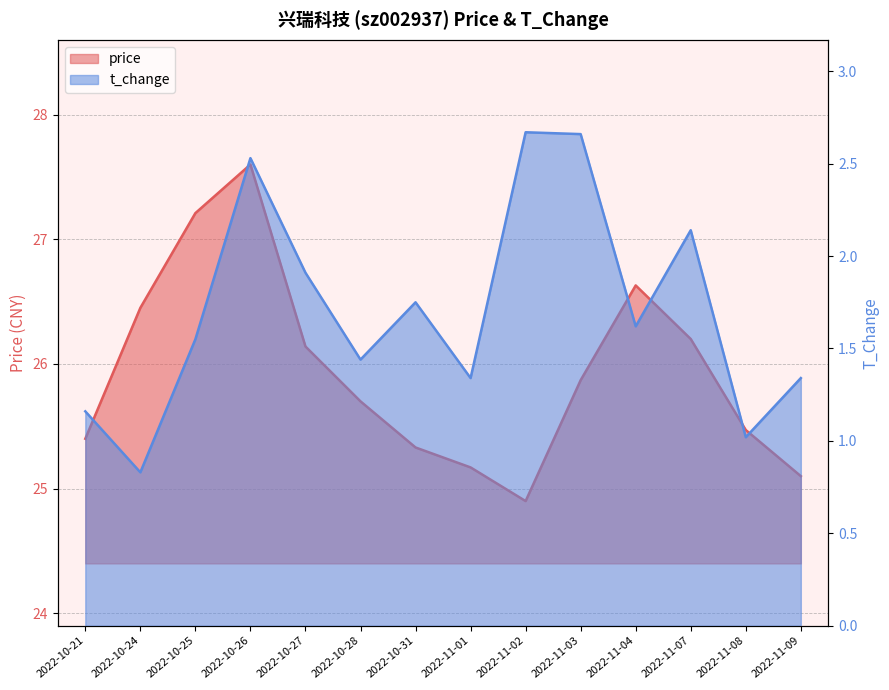

Reading right to left, list all the values displayed in this chart.

price: 25.1	25.5	26.2	26.6	25.9	24.9	25.2	25.3	25.7	26.1	27.6	27.2	26.4	25.4
t_change: 1.3	1.0	2.1	1.6	2.7	2.7	1.3	1.8	1.4	1.9	2.5	1.6	0.8	1.2